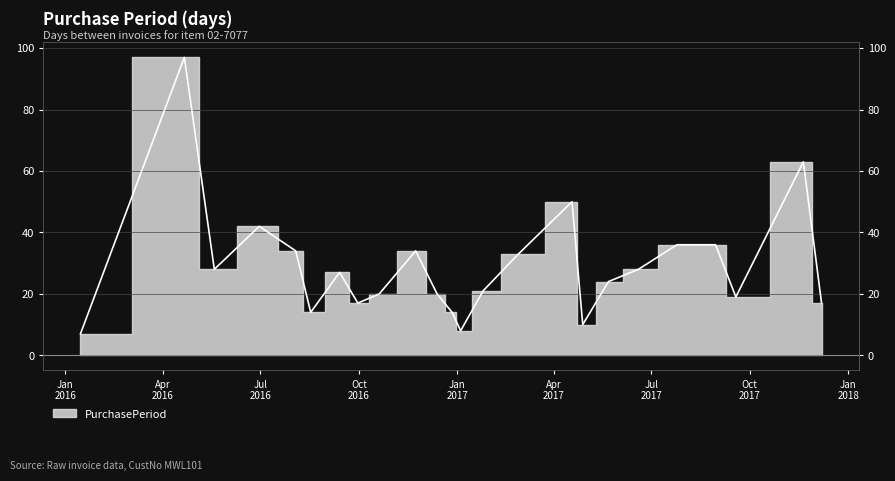

What is the sum of the values at 2016-09-13 and 2016-06-30?

69